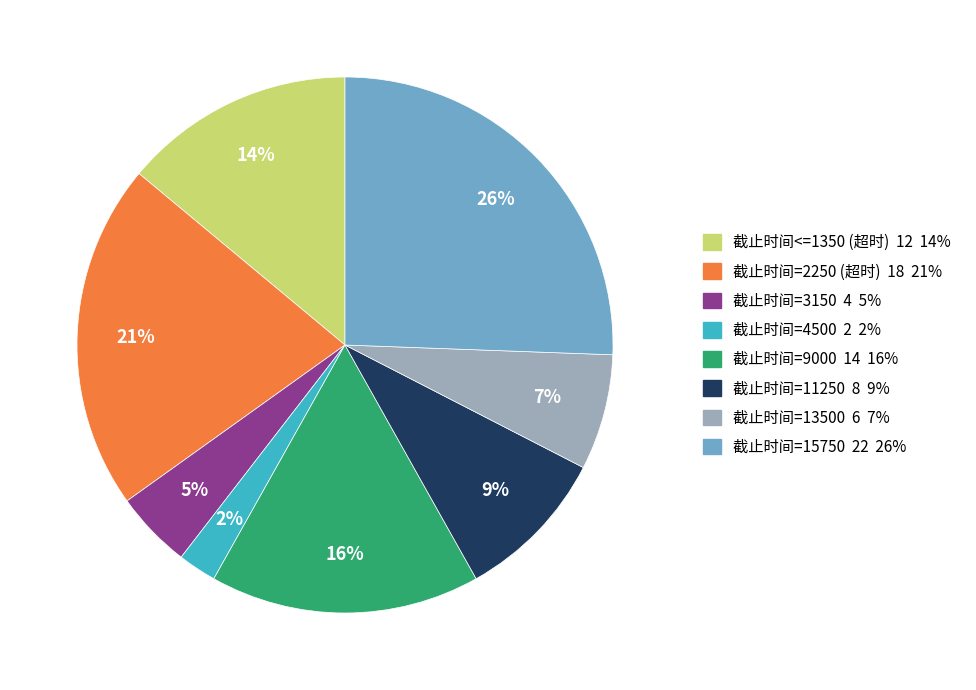

To the nearest percent, what percentage of the pie is 截止时间=4500?

2%